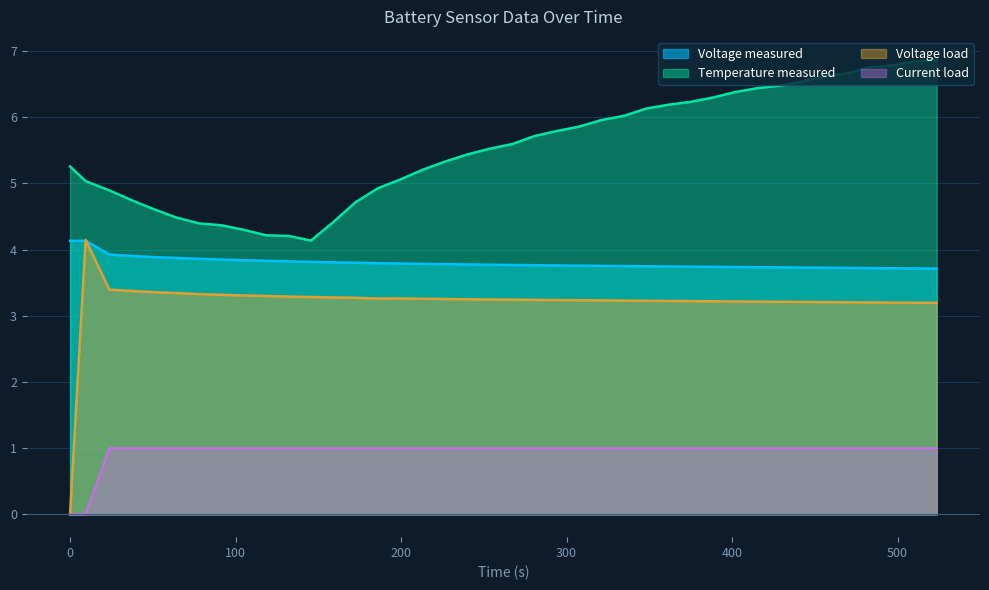

Which series has the largest range (max minus min)?

Voltage load